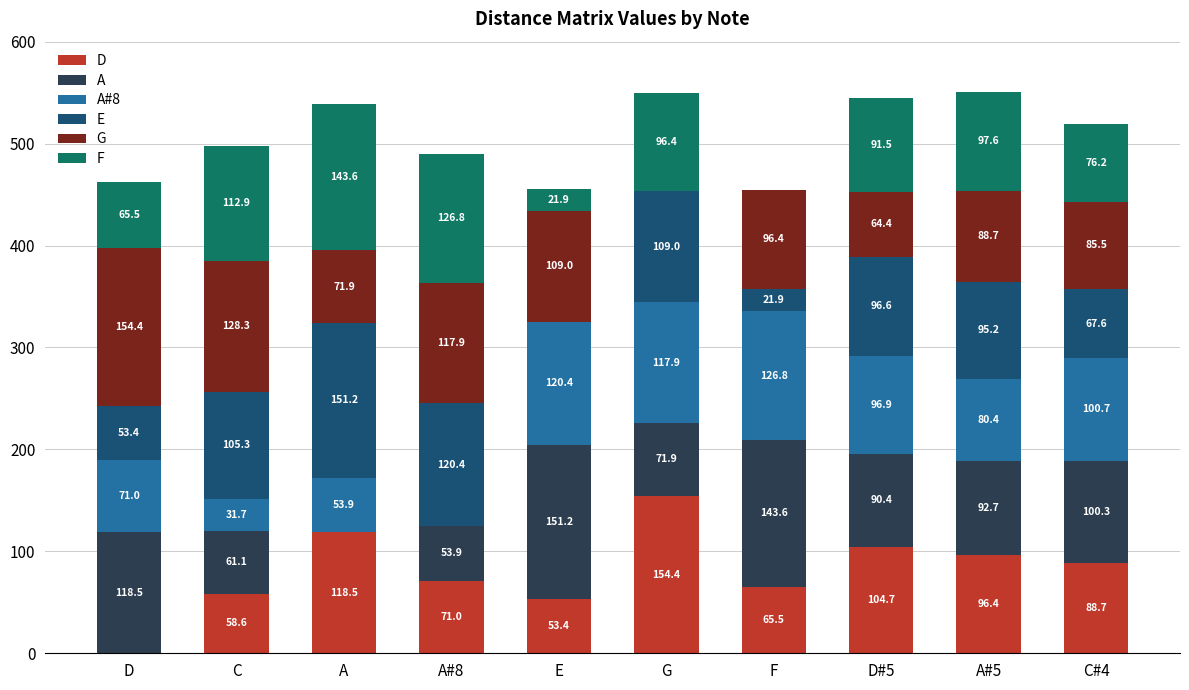

What is the highest value of the D series?

154.4